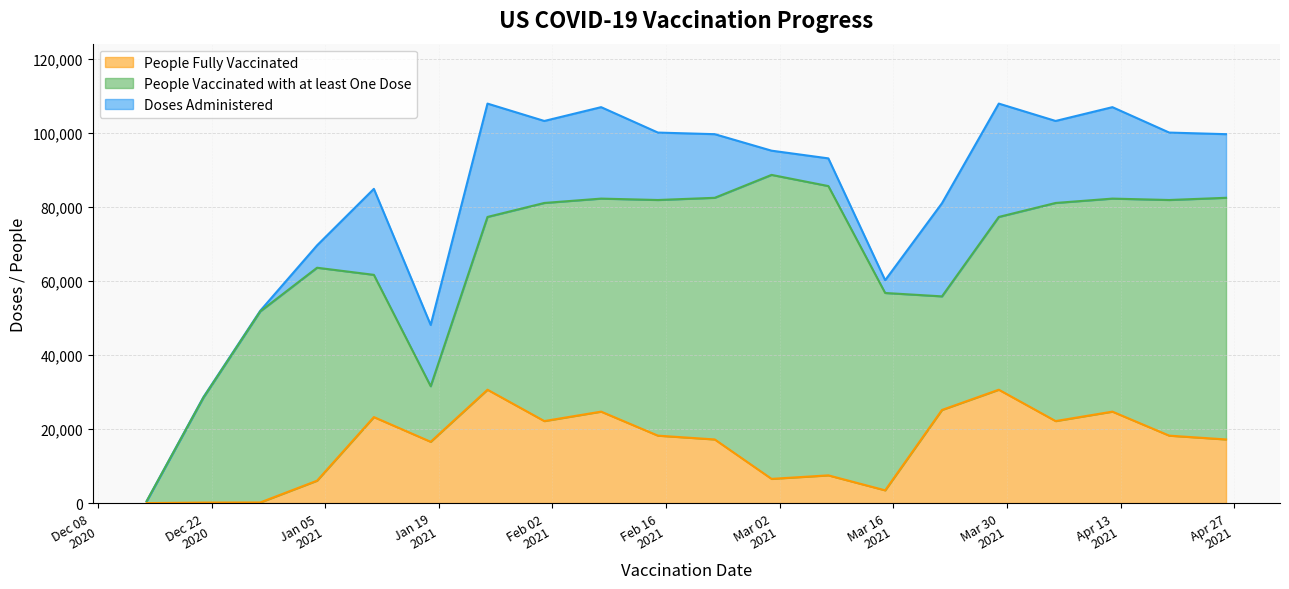

Does the chart have visible grid lines?

Yes